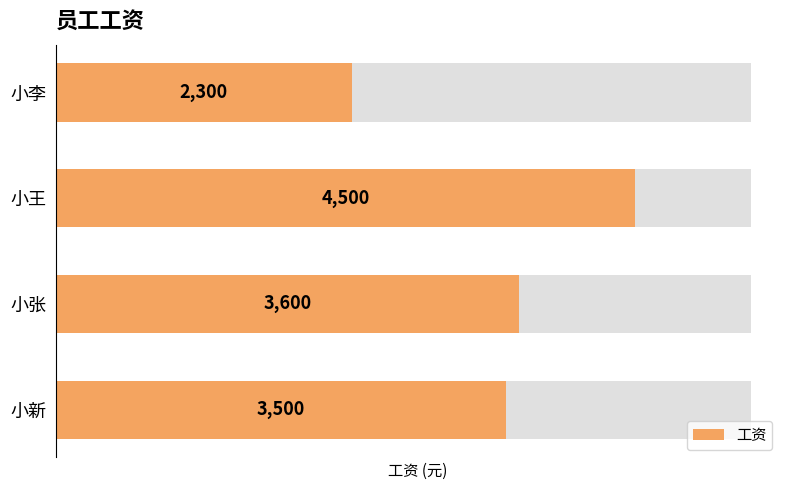

List the labels in order of value, smallest first.

小李, 小新, 小张, 小王